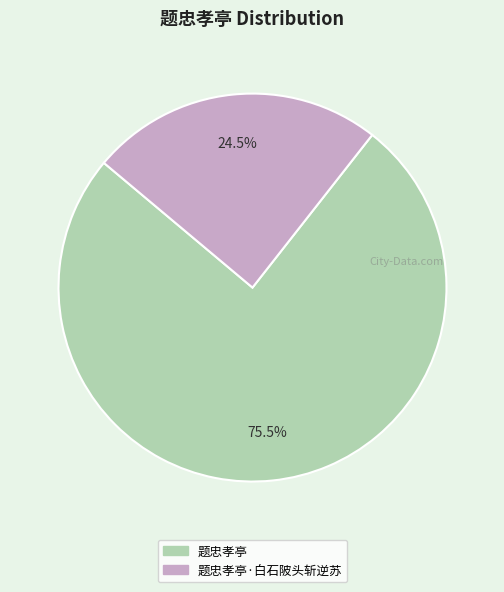

Is there a majority slice in this chart?

Yes